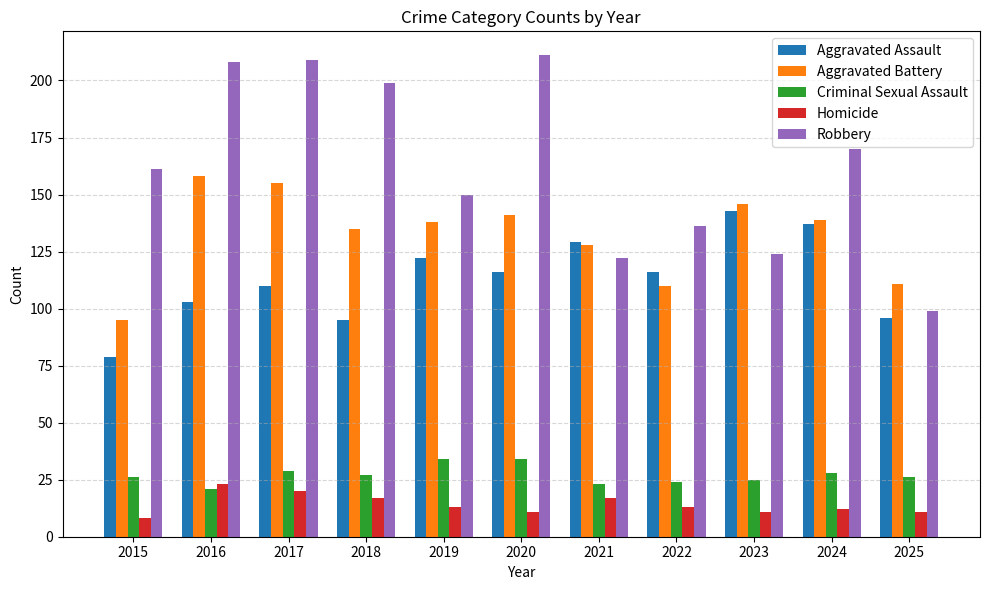

What is the sum of the Homicide values at 2021 and 2017?

37